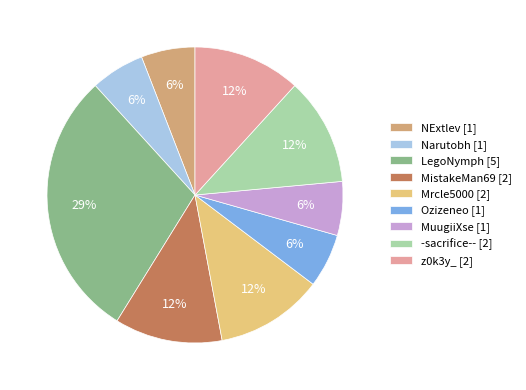

Approximately how many times larger is the value at z0k3y_ [2] compared to MuugiiXse [1]?

2.0